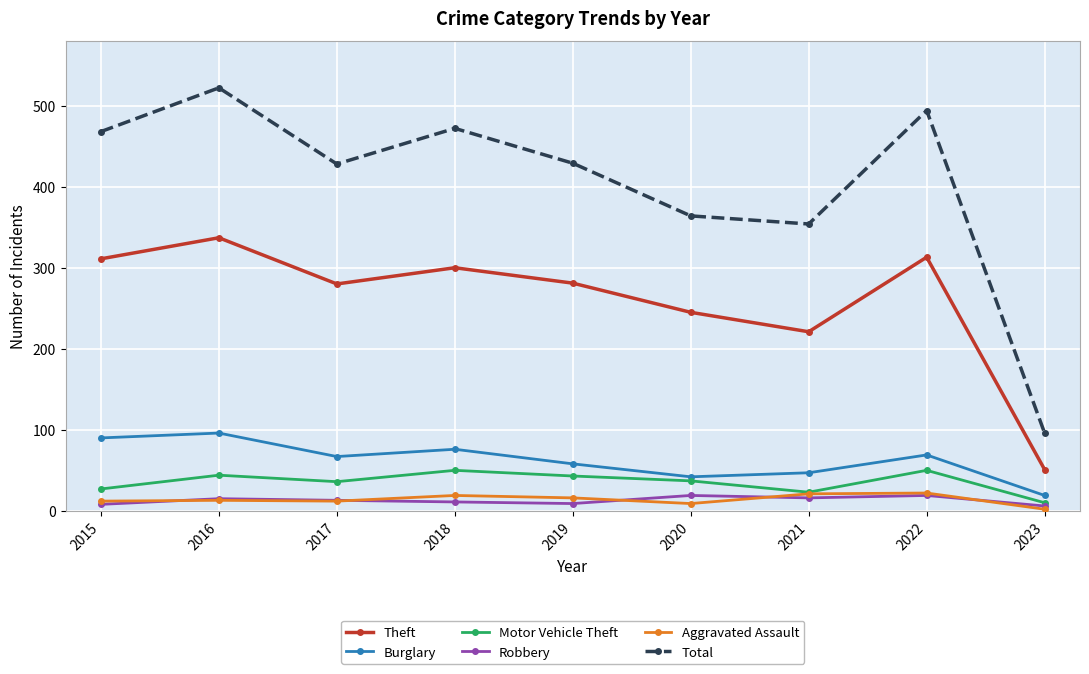

True or false: Total and Theft intersect in this chart.

False